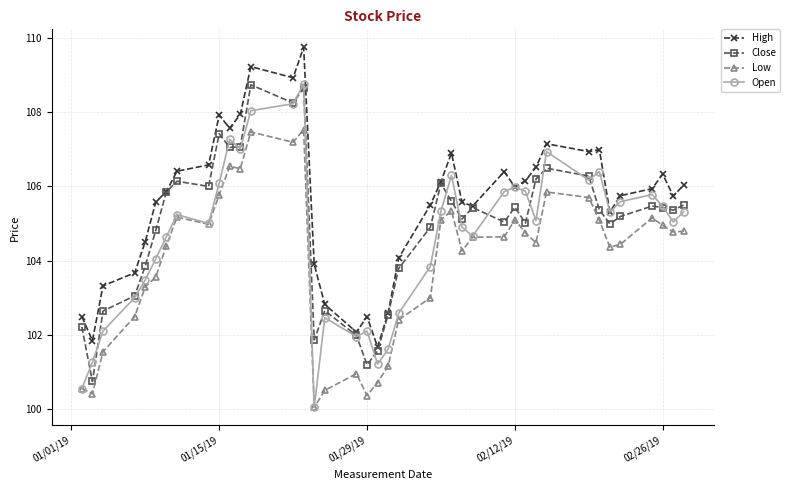

Count the number of categories in the chart.

40